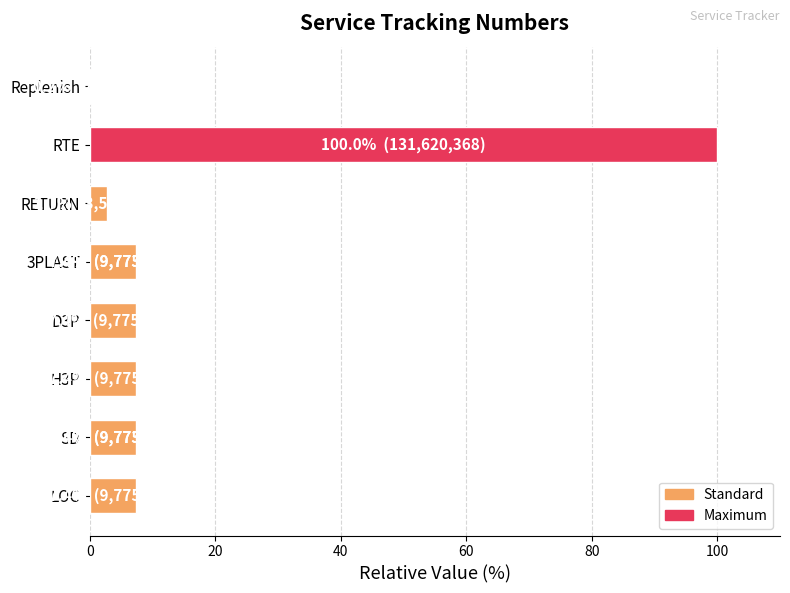

What is the difference between the maximum and minimum values?

99.8